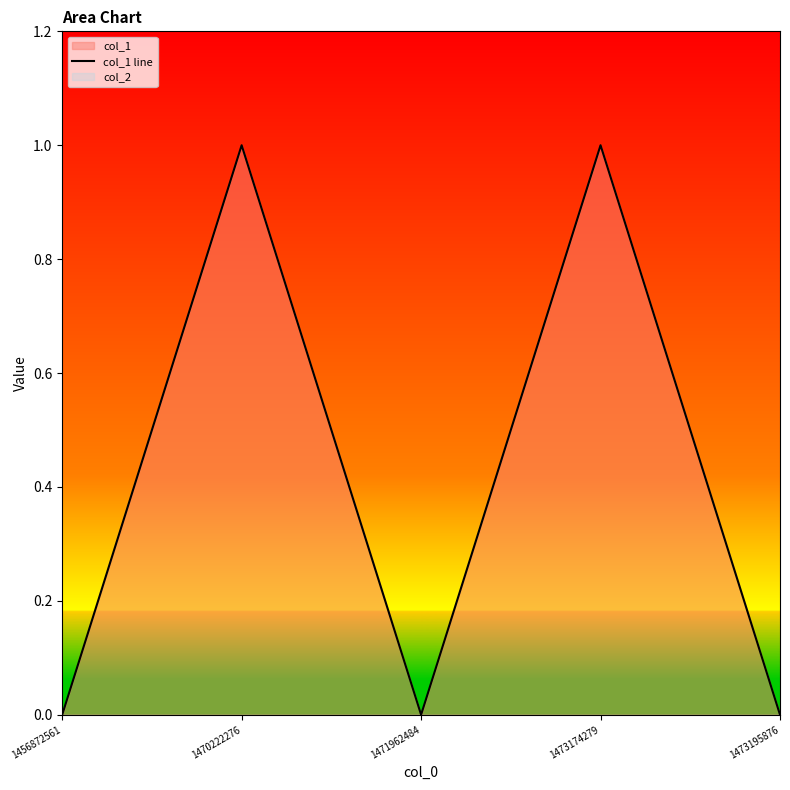

Which has a higher value, 1456872561 or 1471962484?

1456872561